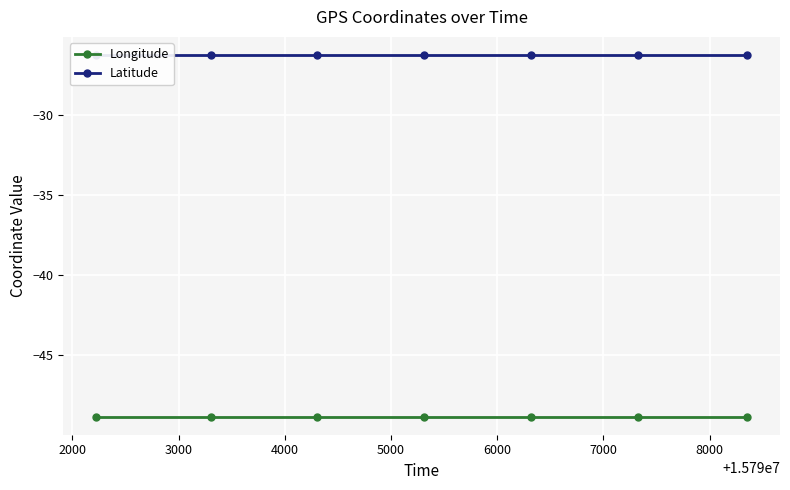

What is the sum of all Longitude values?

-342.0